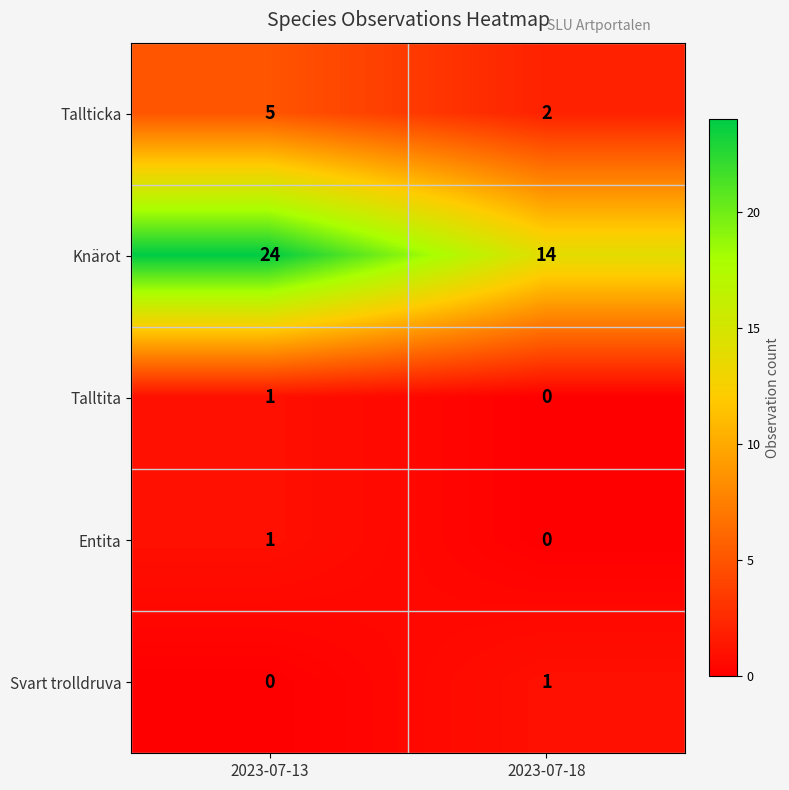

Which series changed the most between 2023-07-13 and 2023-07-18?

Knärot